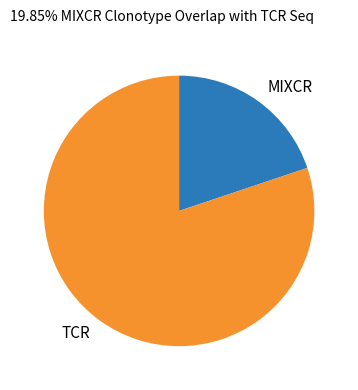

Which slice represents more than half of the pie?

TCR